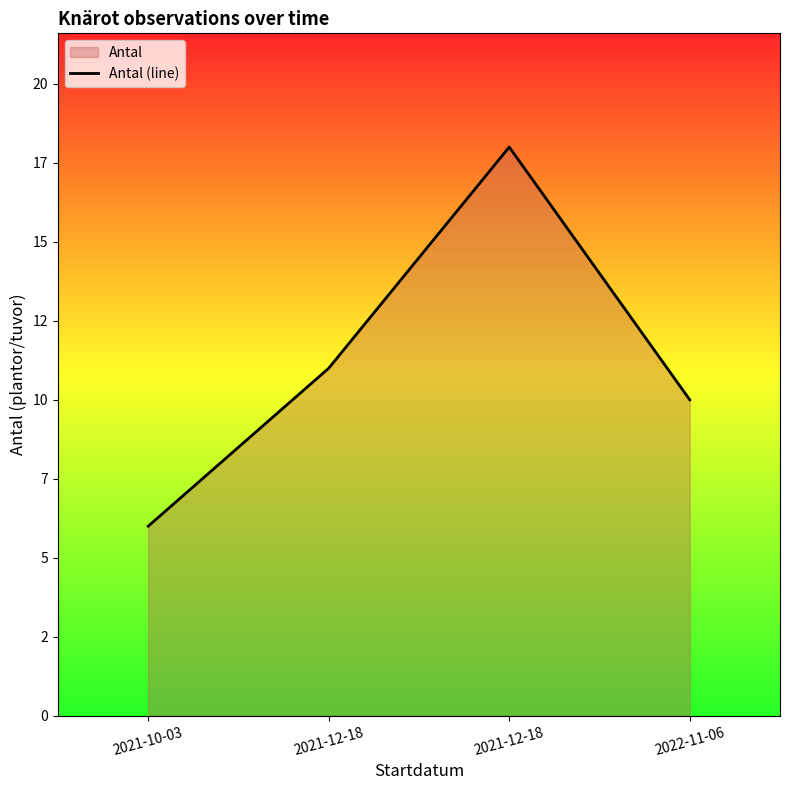

What is the ratio of the value at 2021-12-18 to the value at 2022-11-06?

1.8